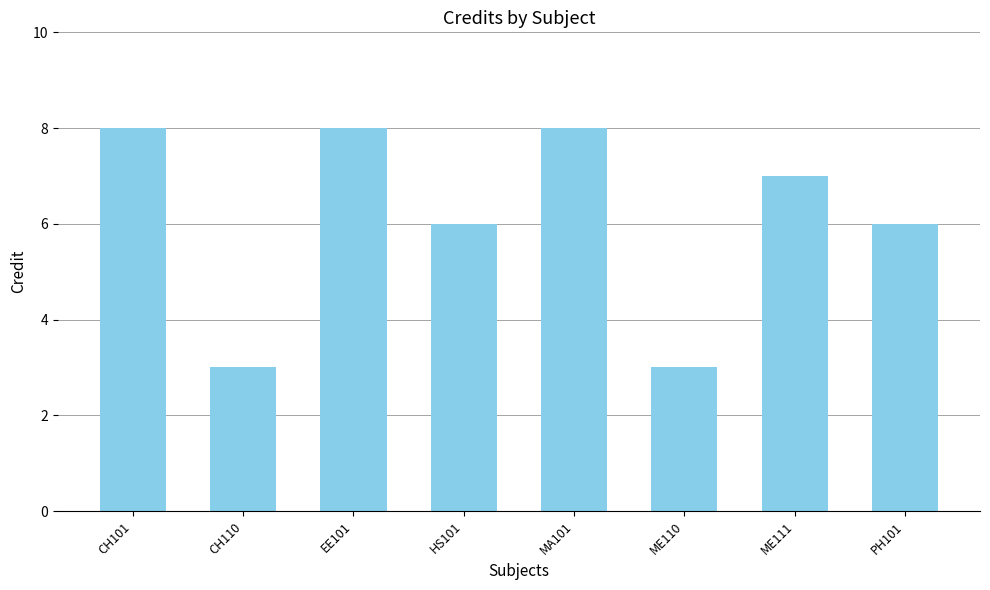

What is the maximum value shown in the chart?

8